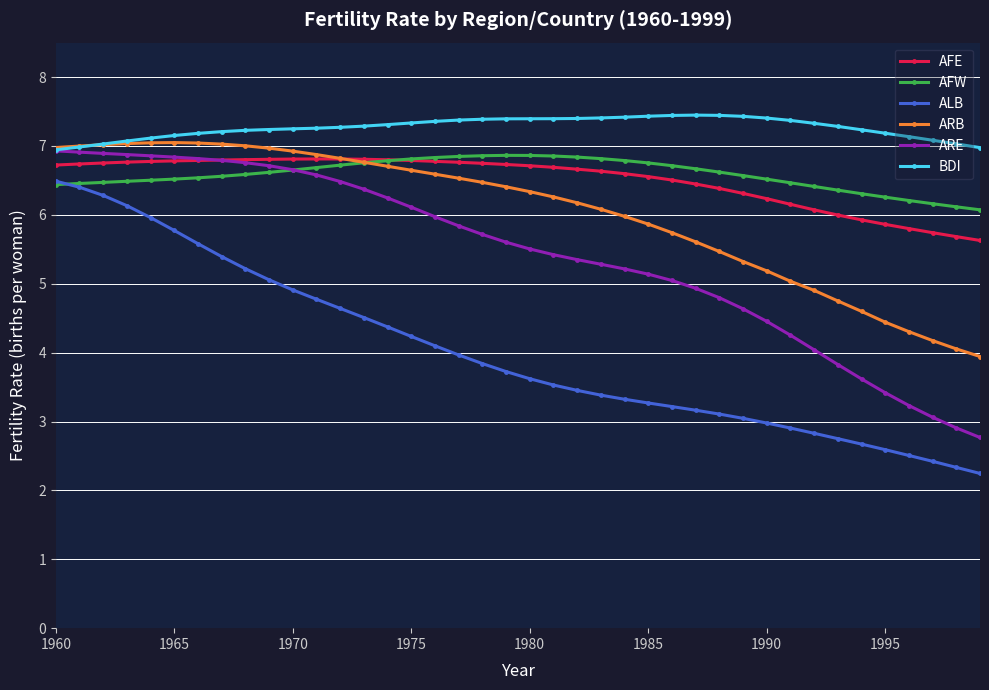

What is the maximum value for ALB?

6.5